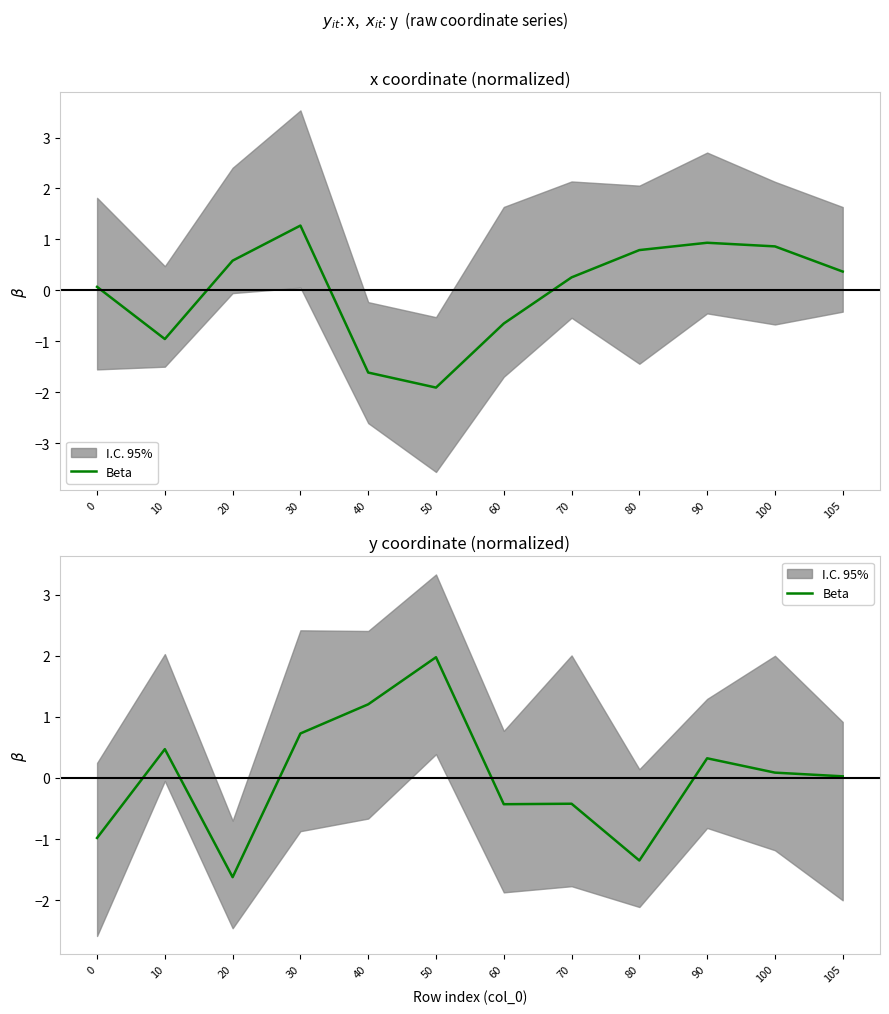

What is the difference between the maximum and second lowest values?

3.3